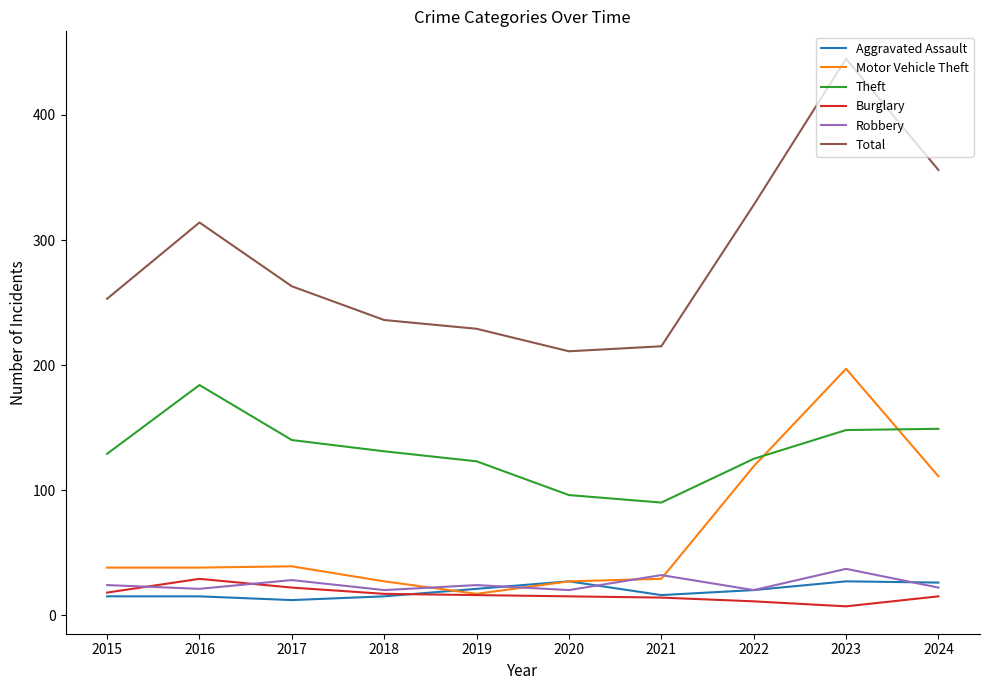

What are all the series names shown in the legend?

Aggravated Assault, Motor Vehicle Theft, Theft, Burglary, Robbery, Total